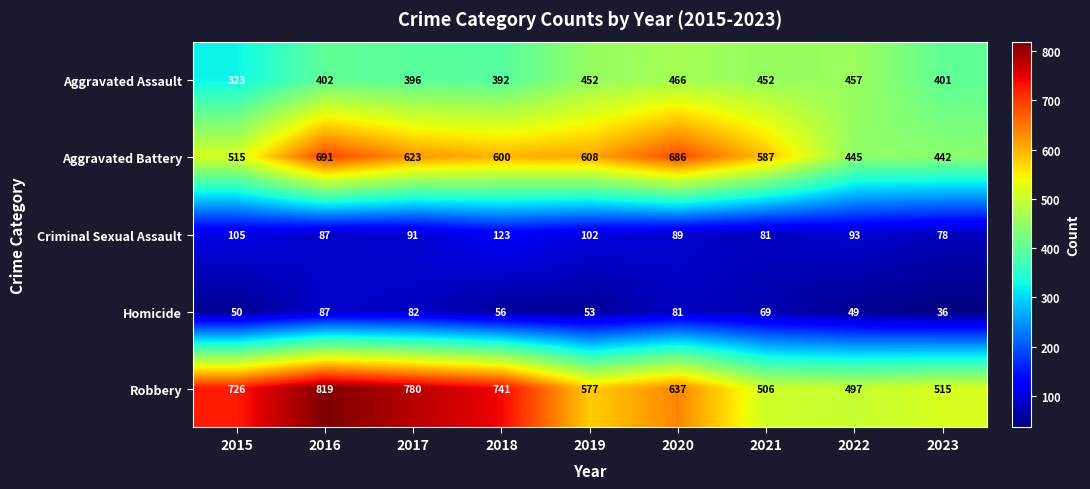

What is the difference between the Aggravated Assault values at 2015 and 2020?

143